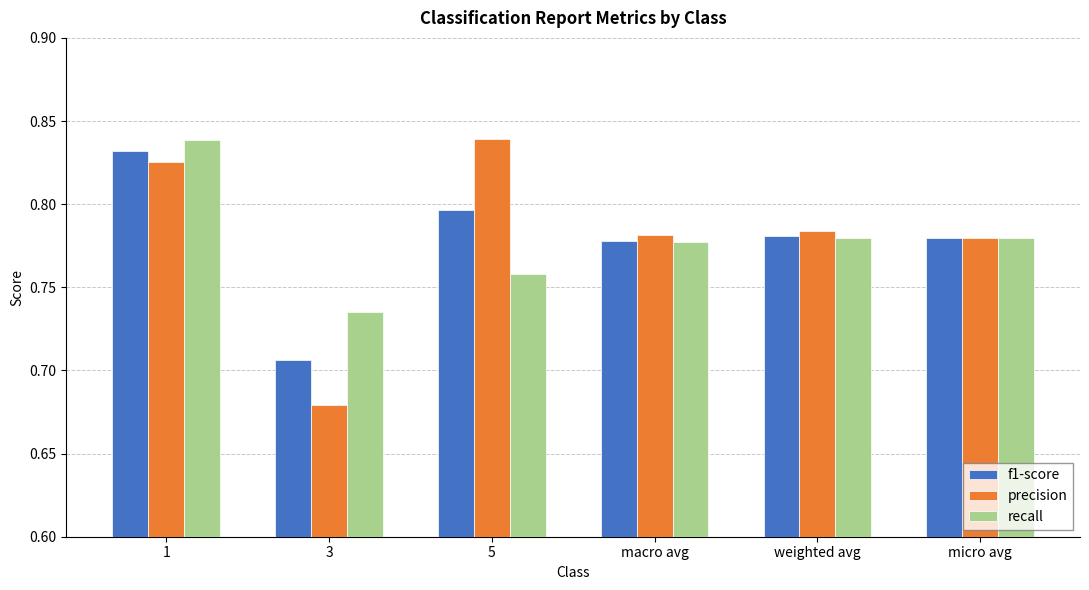

Count the recall values in the range 0 to 1.

6